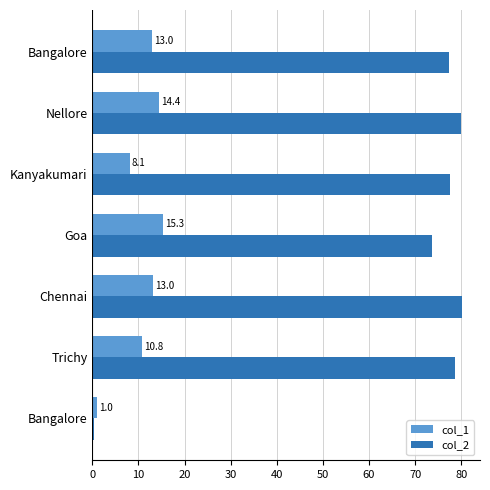

Which series has the widest spread of values?

col_2